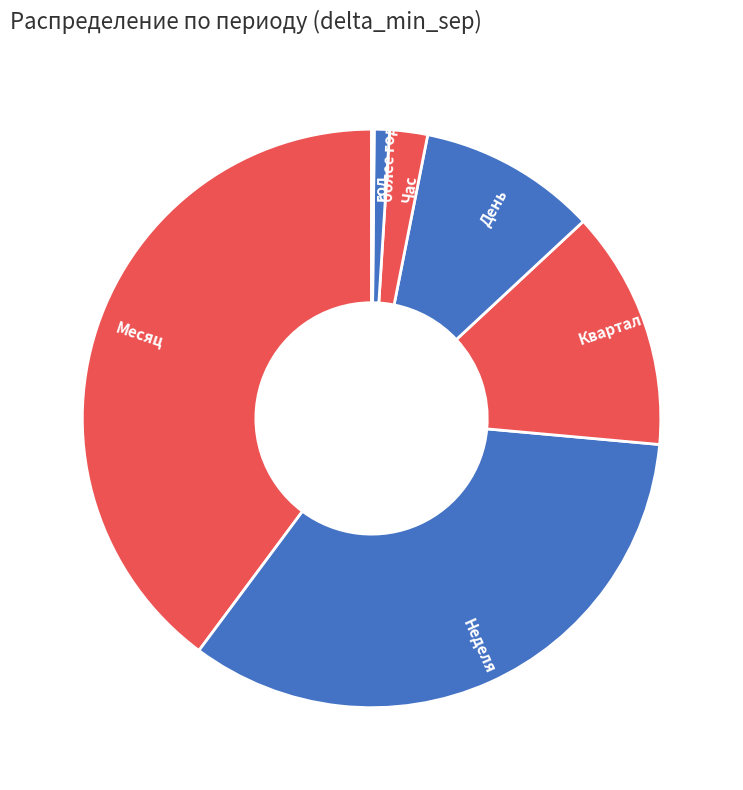

True or false: Месяц accounts for 53% of the total.

False